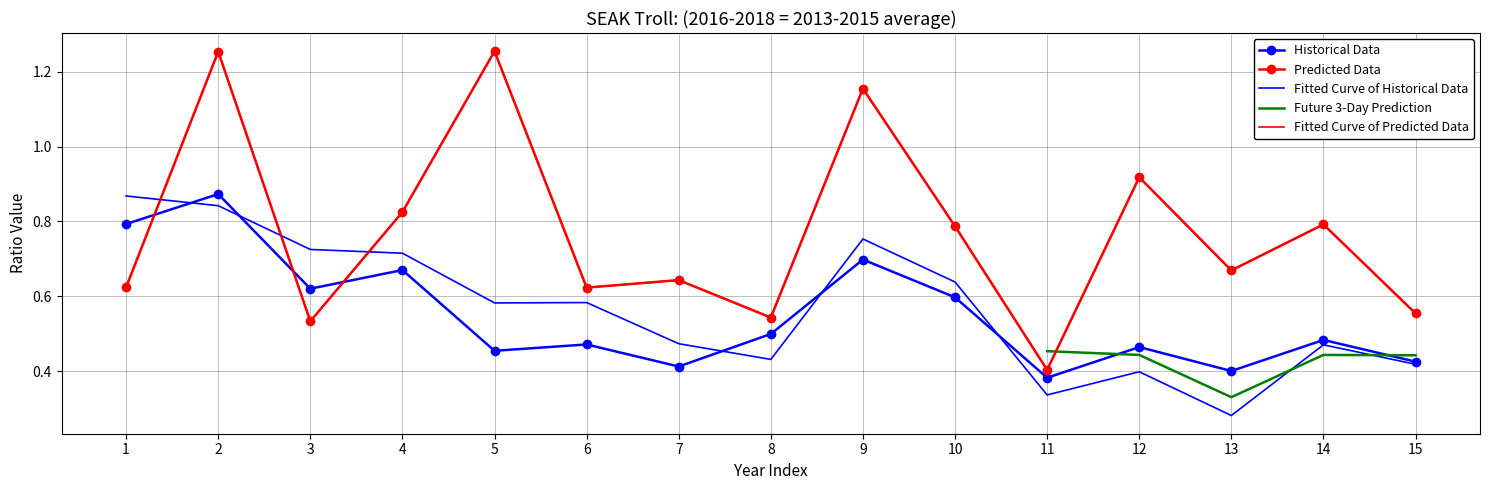

What is the difference between the highest and lowest values at 11?

0.1